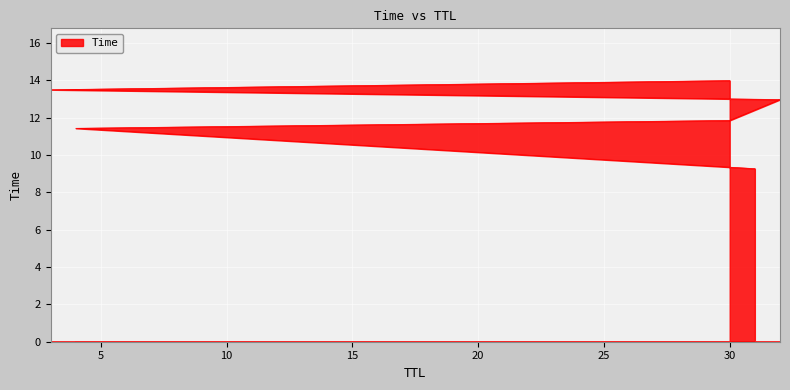

The chart shows a value of 15.8 at 4. True or false?

False